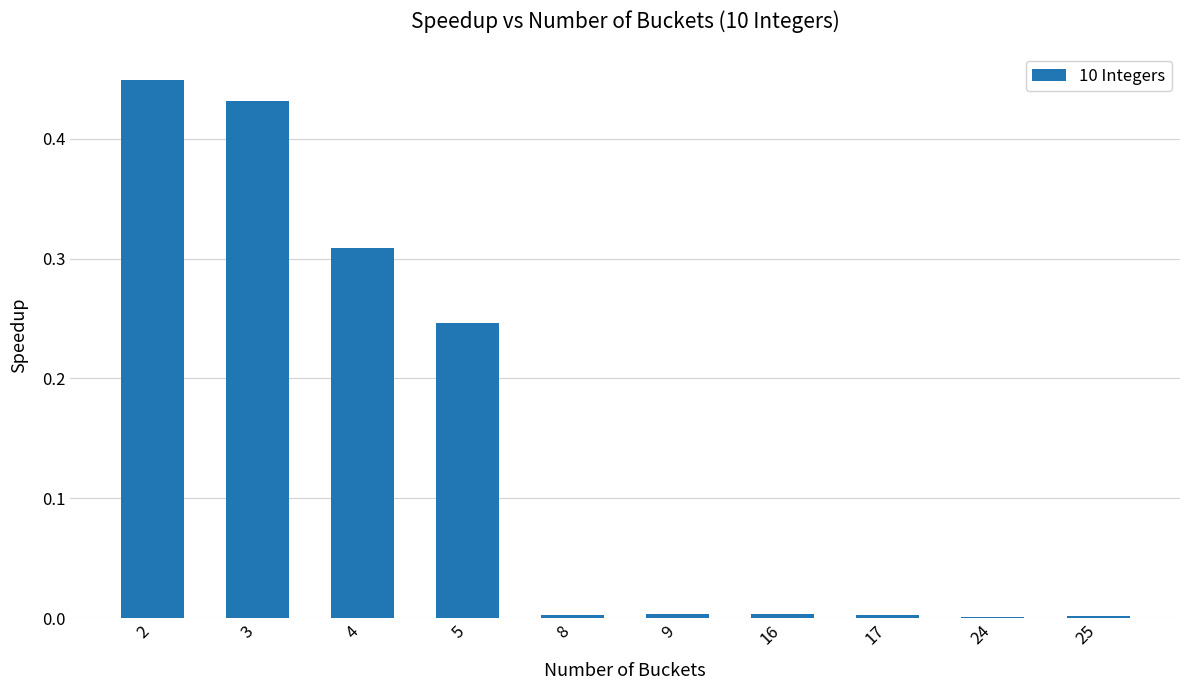

Are the bars horizontal?

No